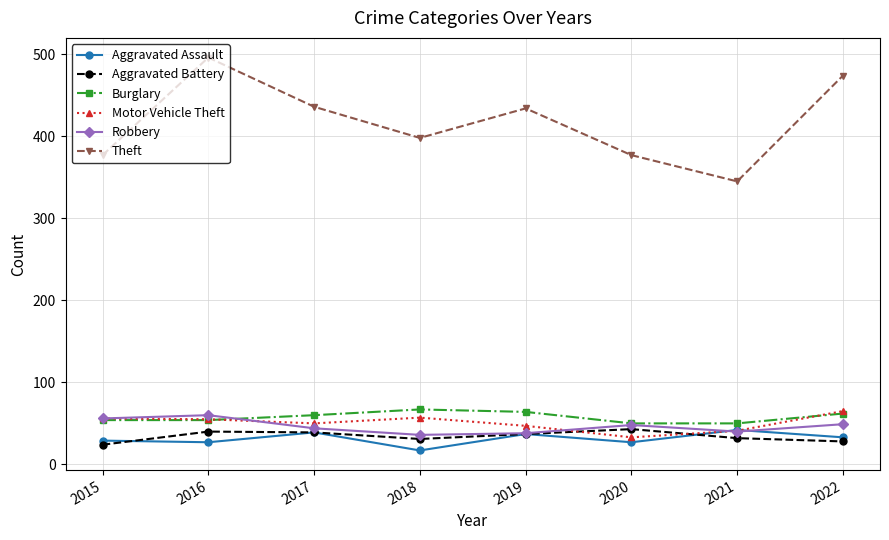

Count the number of data series in this chart.

6